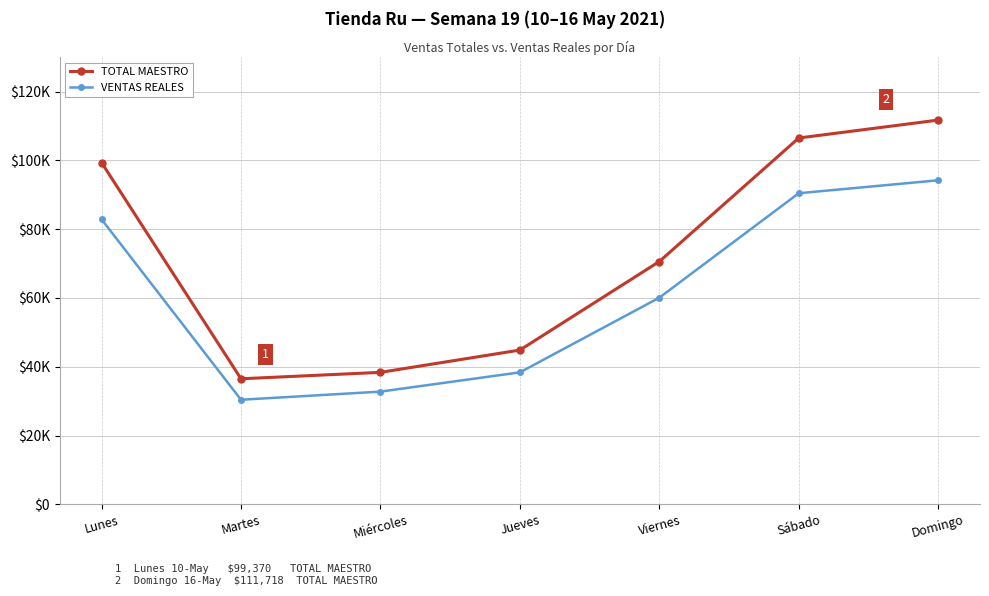

Is the value of VENTAS REALES at Viernes greater than the value of TOTAL MAESTRO at Domingo?

No